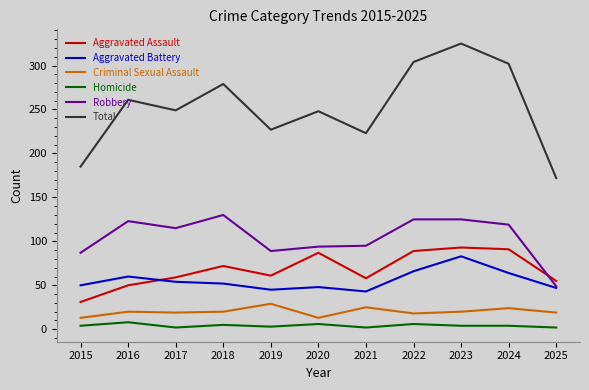

The value of Robbery at 2018 is 130. True or false?

True